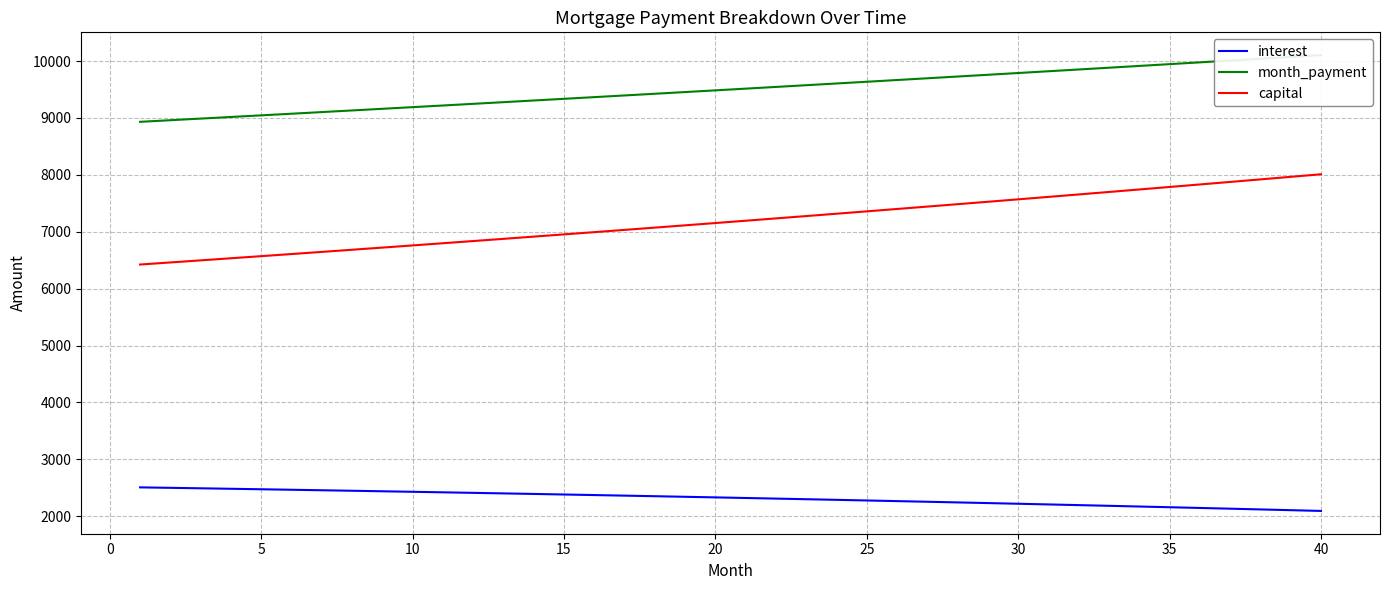

True or false: interest and capital cross at least once.

False